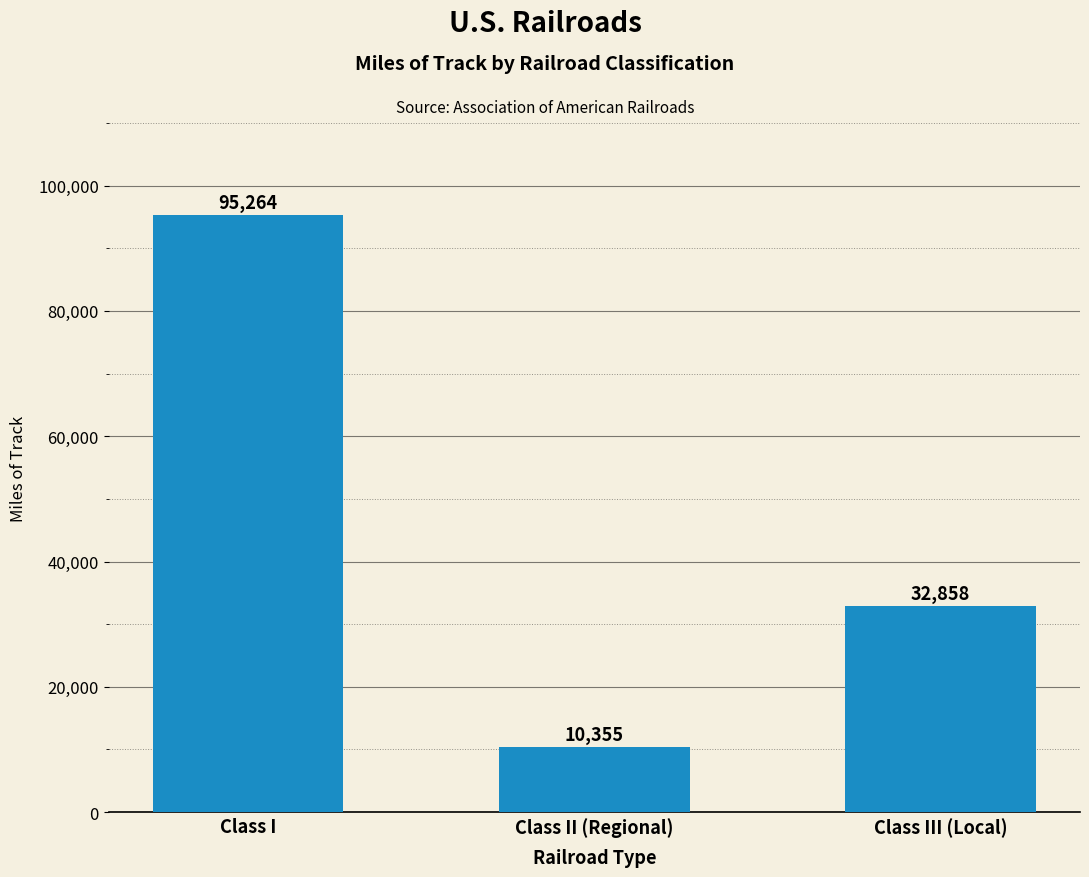

How many values are below 32858?

1